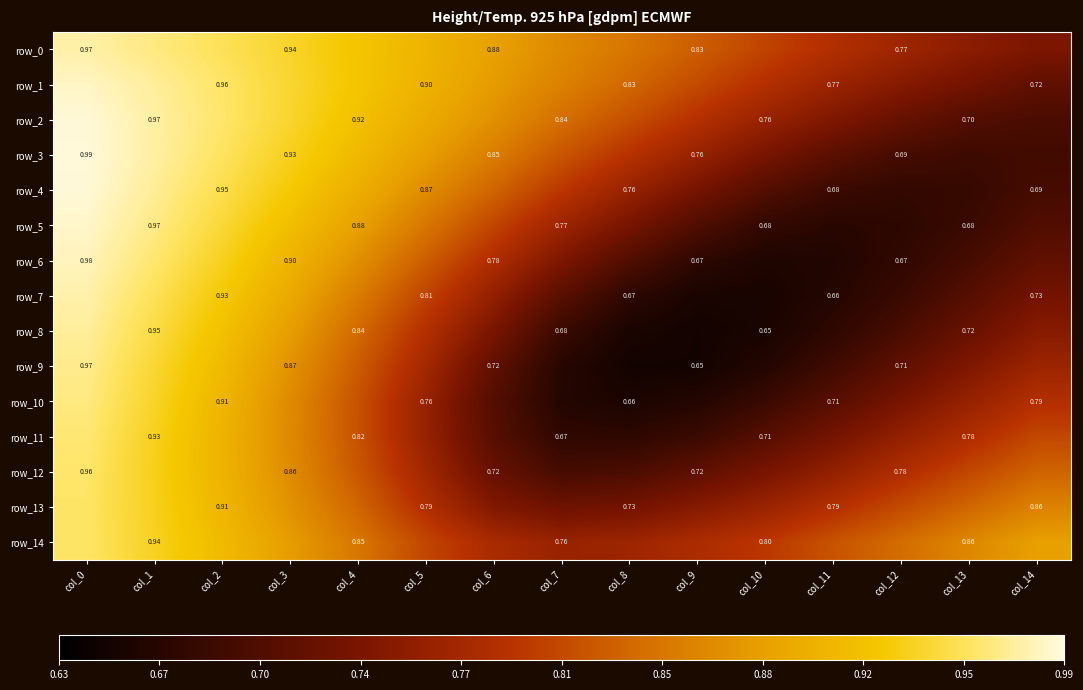

What is the minimum value for row_6?

0.7